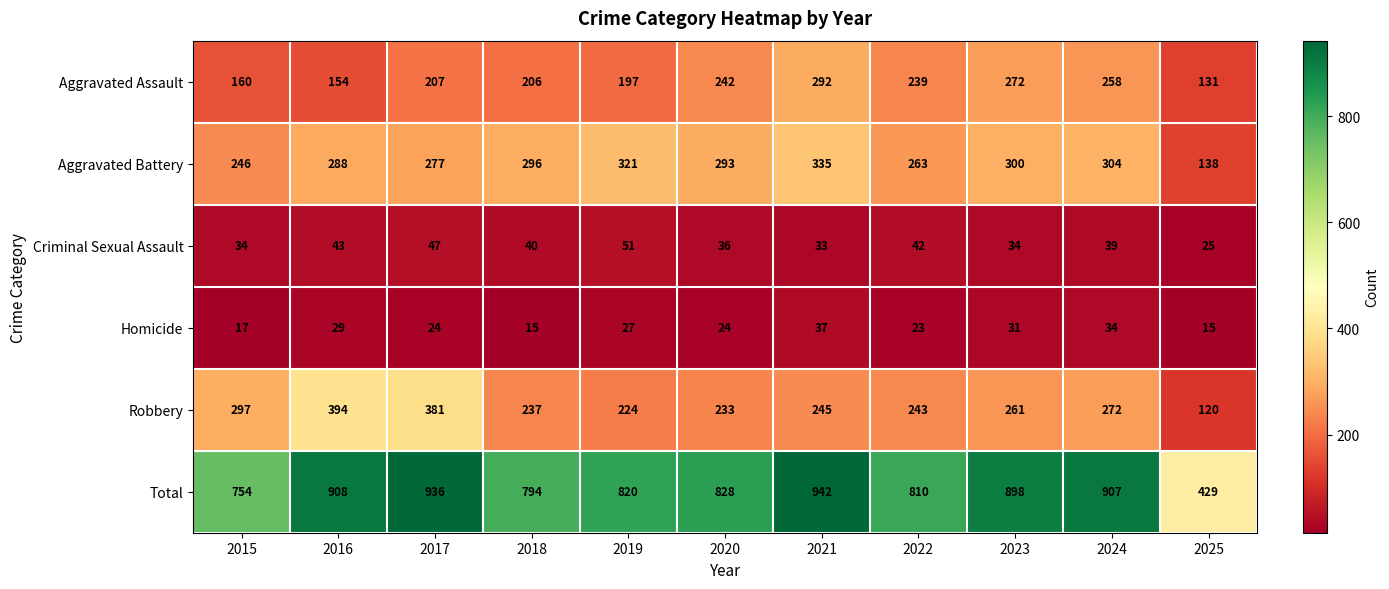

What value does the Aggravated Assault series have at 2021, to the nearest 10?

290